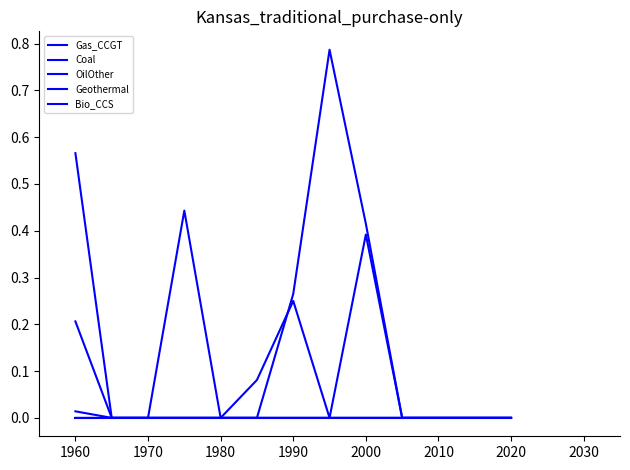

How many lines are shown in the chart?

5